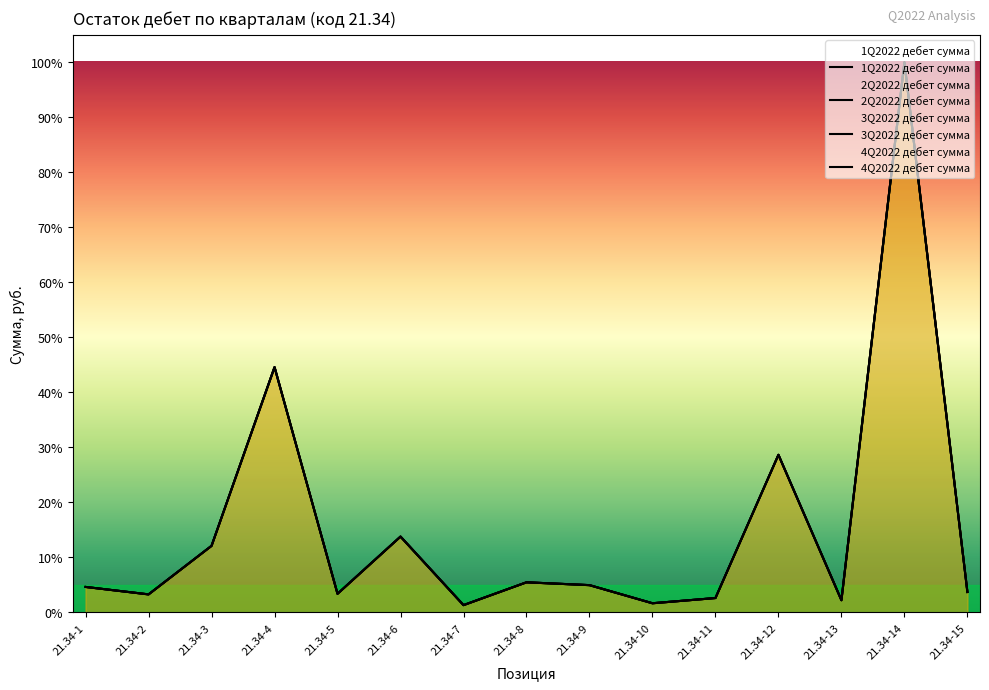

Is the value of 2Q2022 дебет сумма at 21.34-8 greater than the value of 1Q2022 дебет сумма at 21.34-7?

Yes